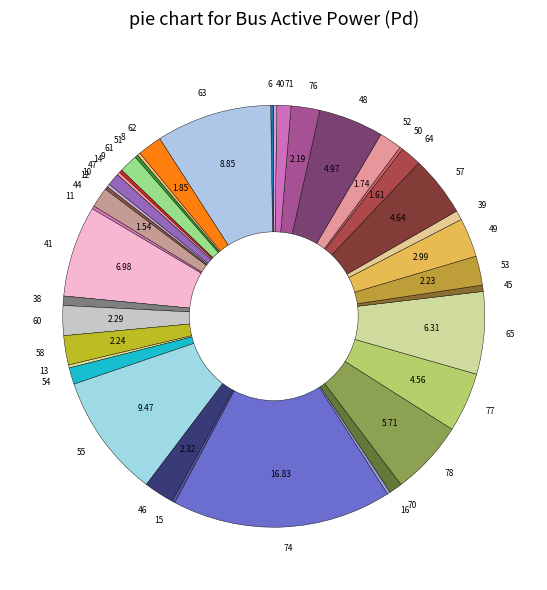

Is there any slice that represents more than half of the pie?

No